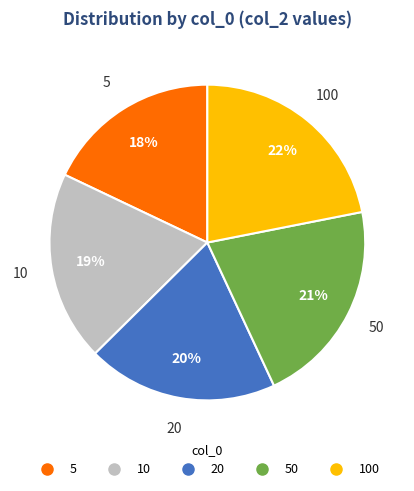

Does any single category account for the majority?

No